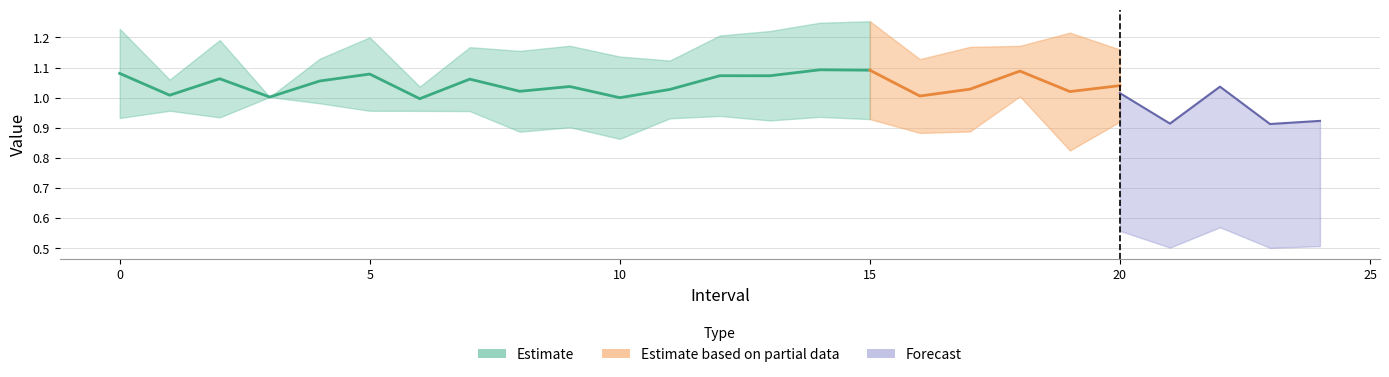

What position from the left is 3.0?

4